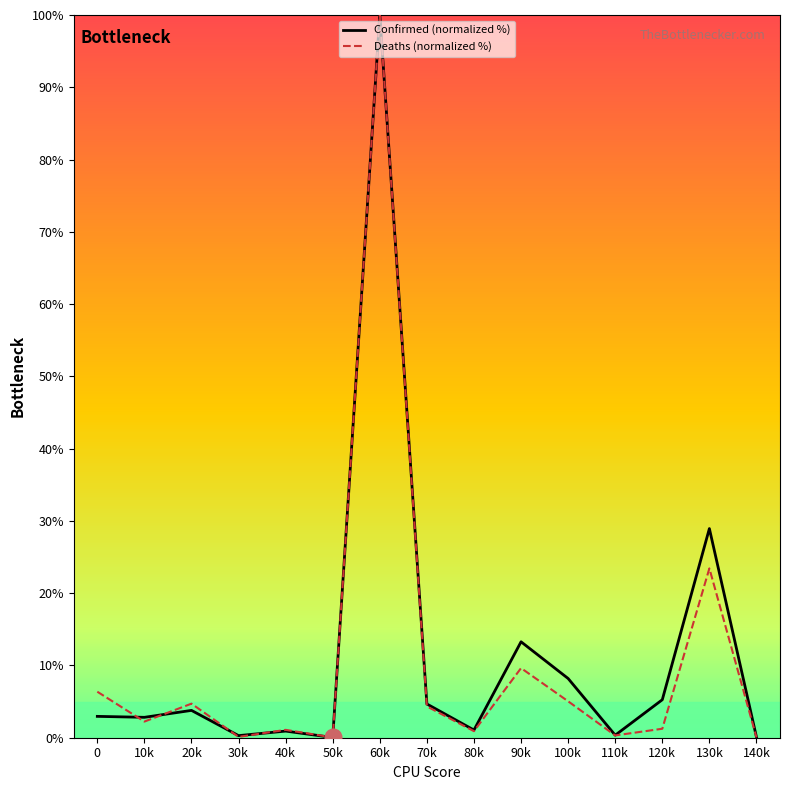

What is the difference between the maximum and minimum values in the Confirmed (normalized %) series?

100.0